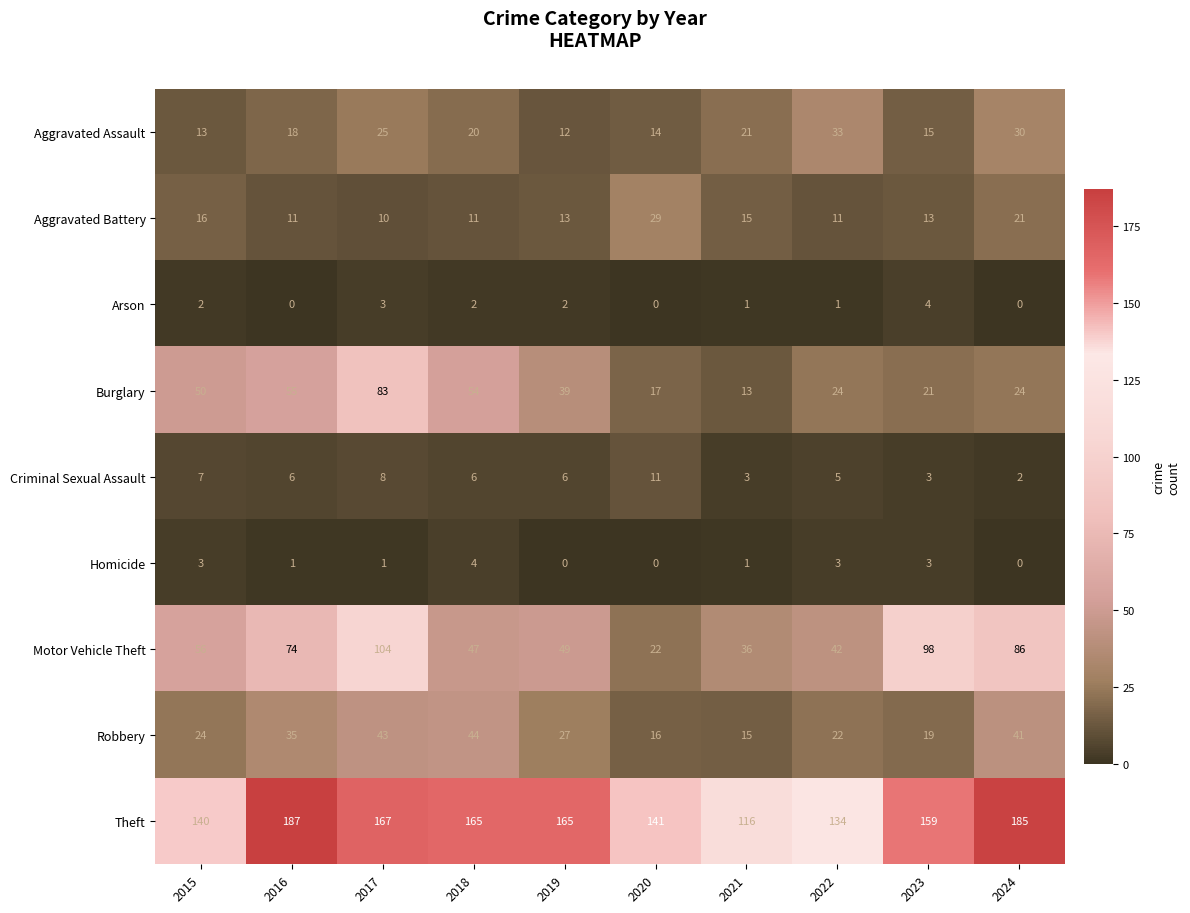

What is the highest value of the Motor Vehicle Theft series?

104